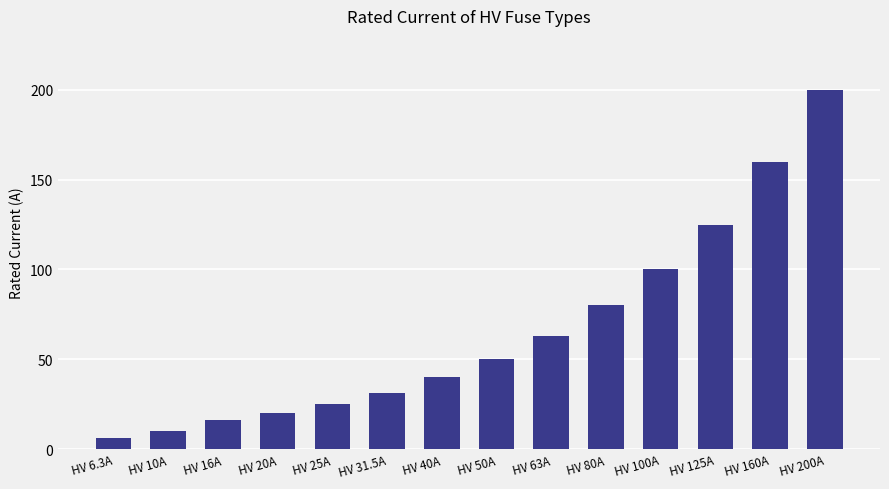

What is the label of the 12th bar from the left?

HV 125A